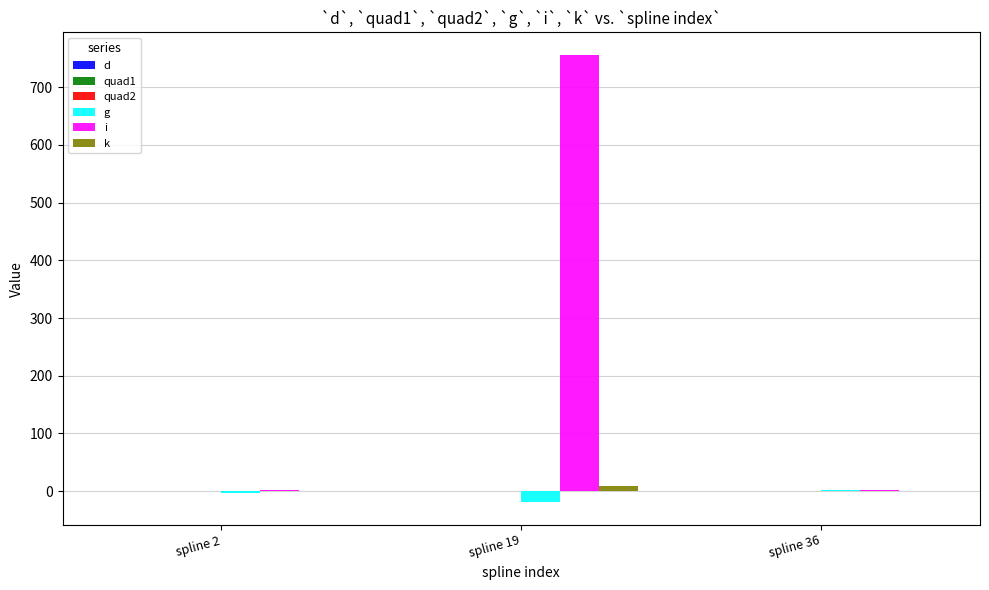

True or false: k has a value of 1.1 at spline 2.

True